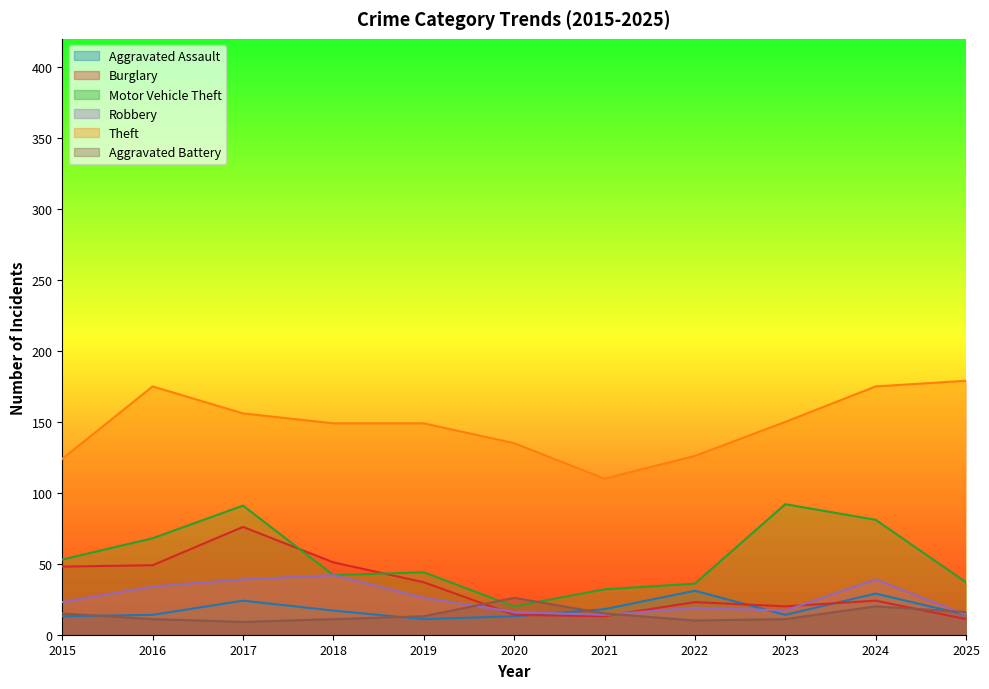

In Aggravated Battery, how many points are higher than both neighbors (excluding endpoints)?

2